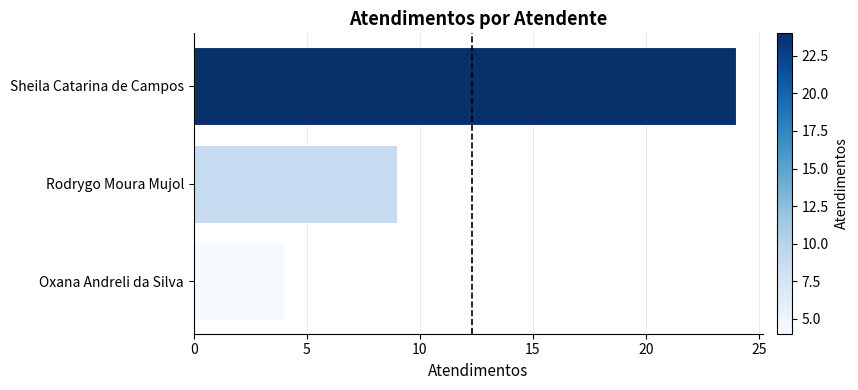

What is the sum of the values at Sheila Catarina de Campos and Oxana Andreli da Silva?

28